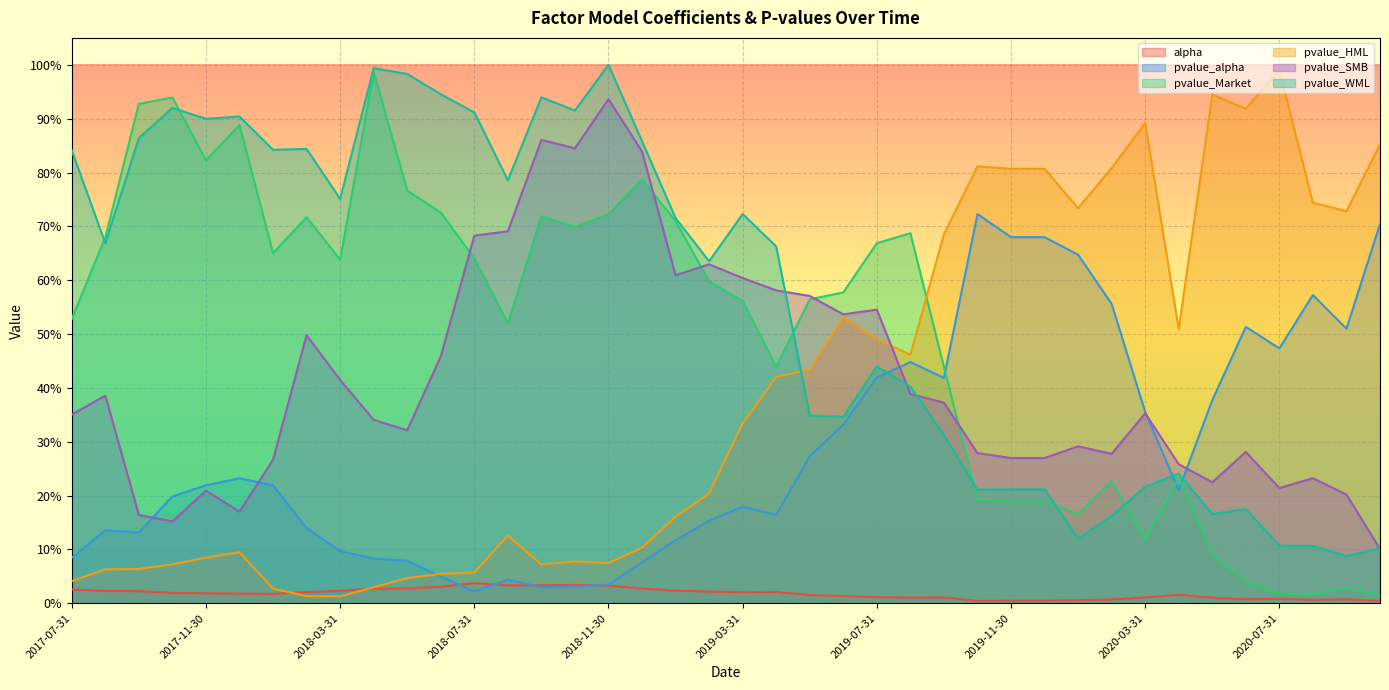

What value does the pvalue_Market series have at 2019-07-31?

0.7